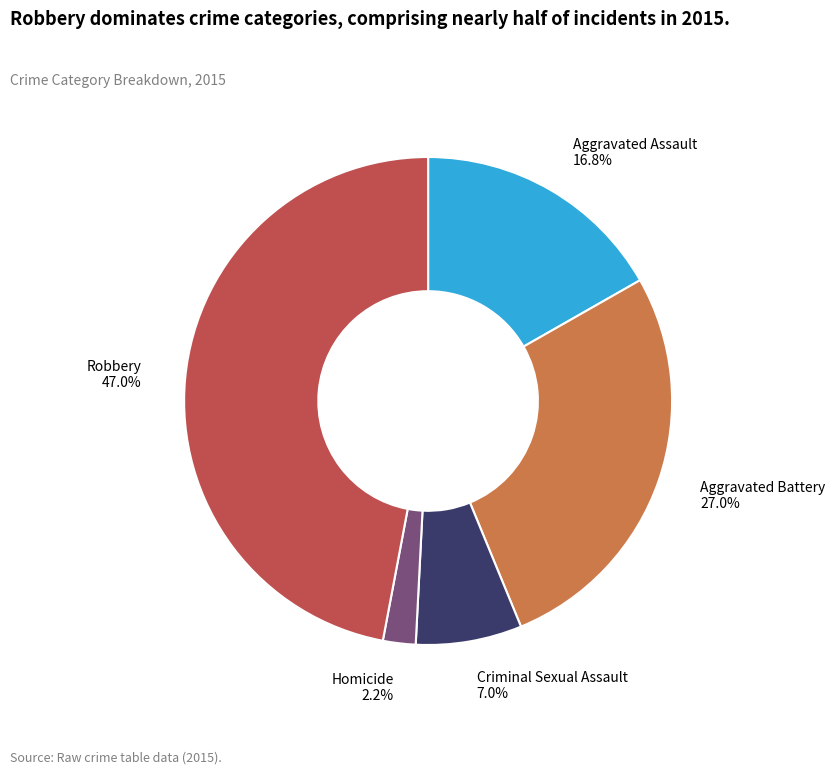

Does Homicide account for over 50% of the chart?

No